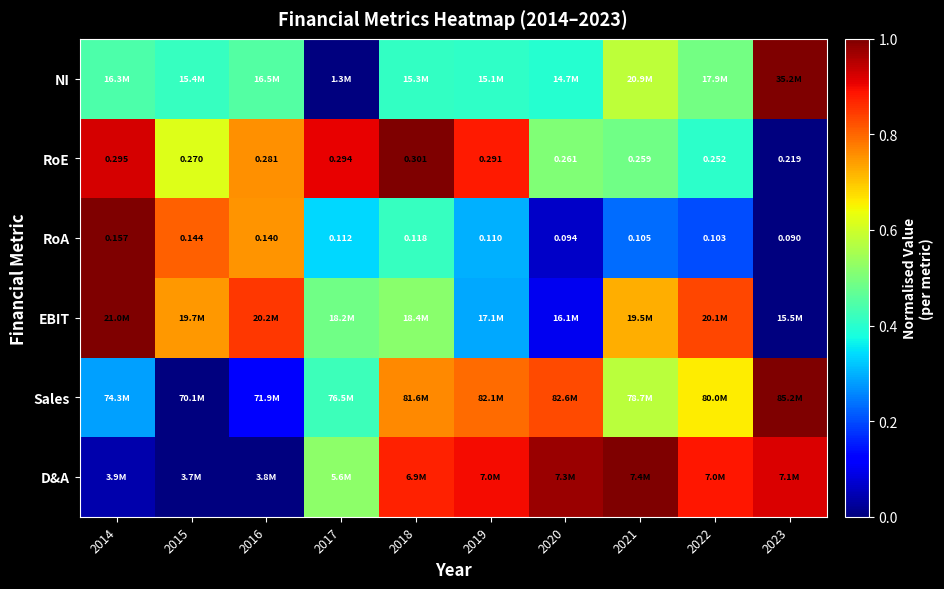

True or false: EBIT has a value of 0.7 at 2018.

False